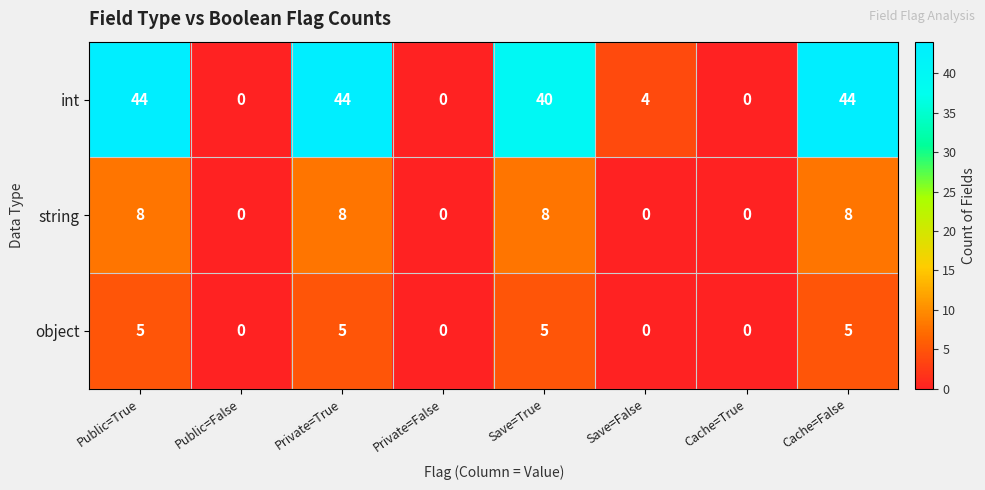

How many series are shown in this chart?

3